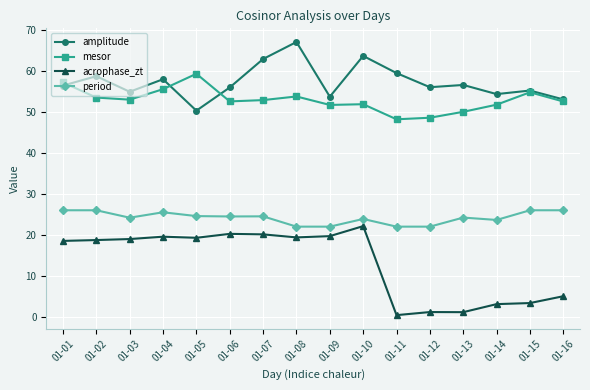

What is the highest value of the amplitude series?

67.0